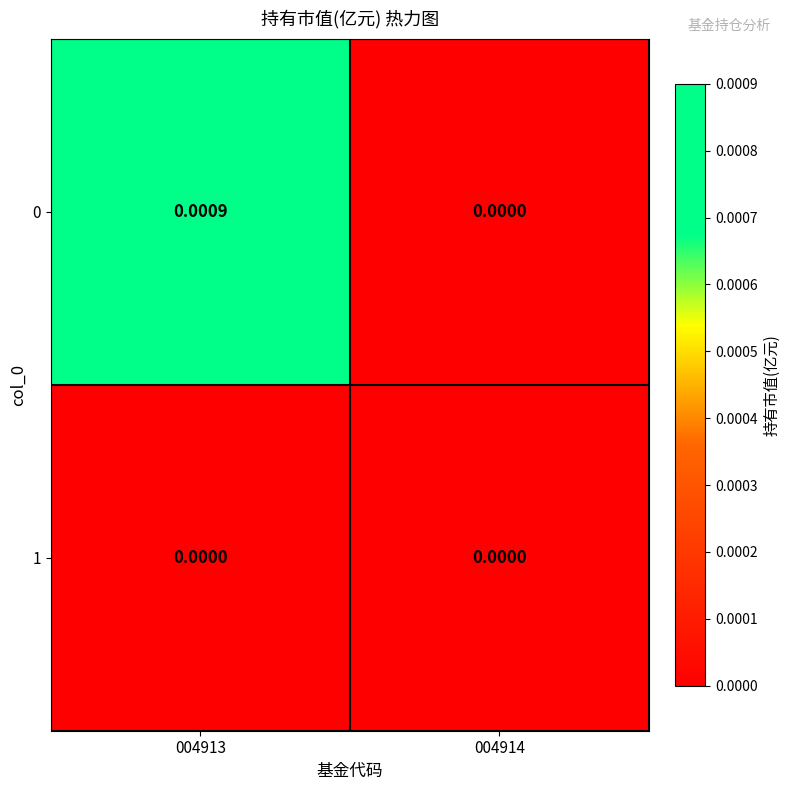

How many values in 0 are above zero?

1